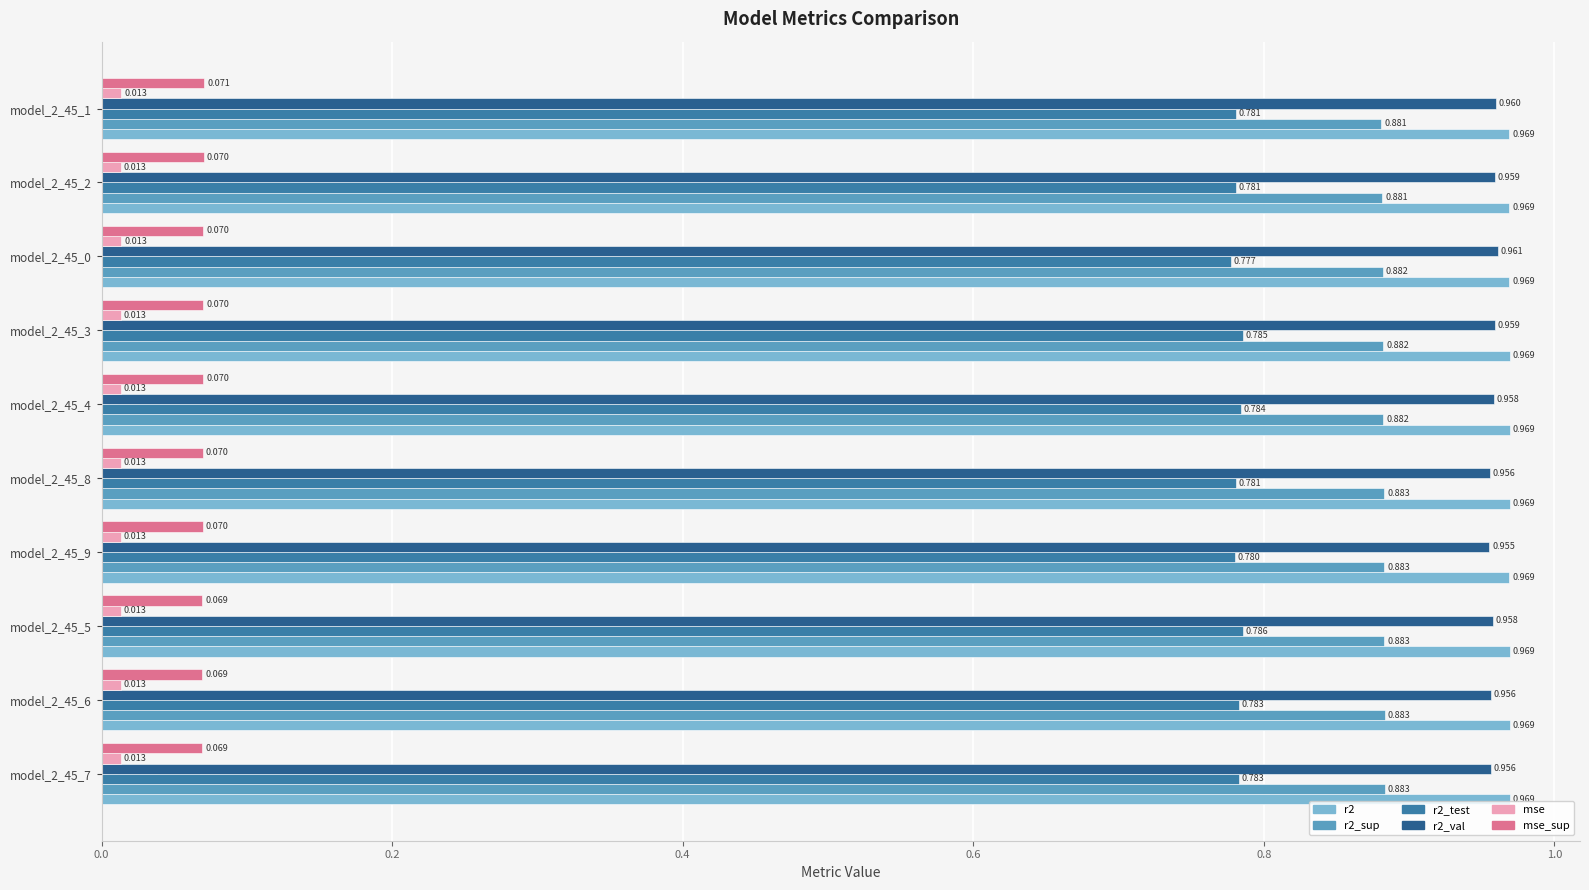

How many distinct data groups are displayed?

6